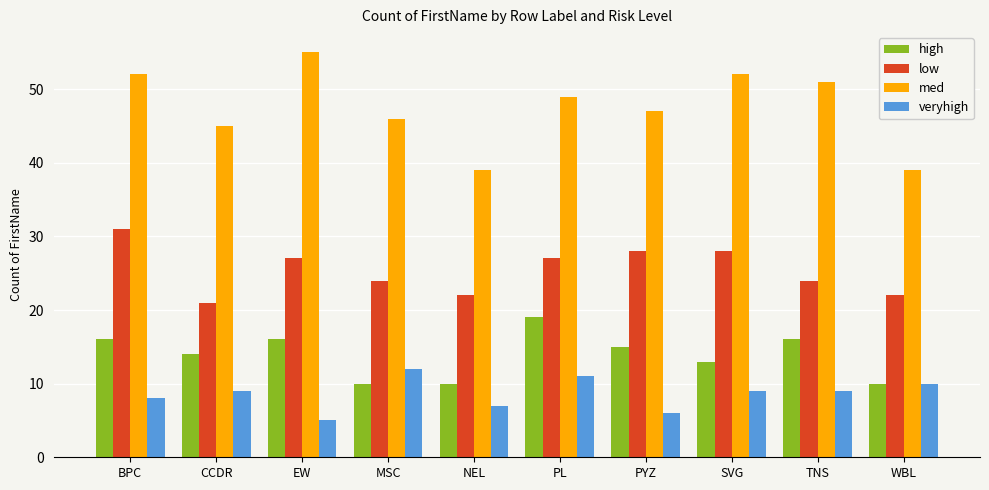

At how many categories does at least one series exceed 30?

10